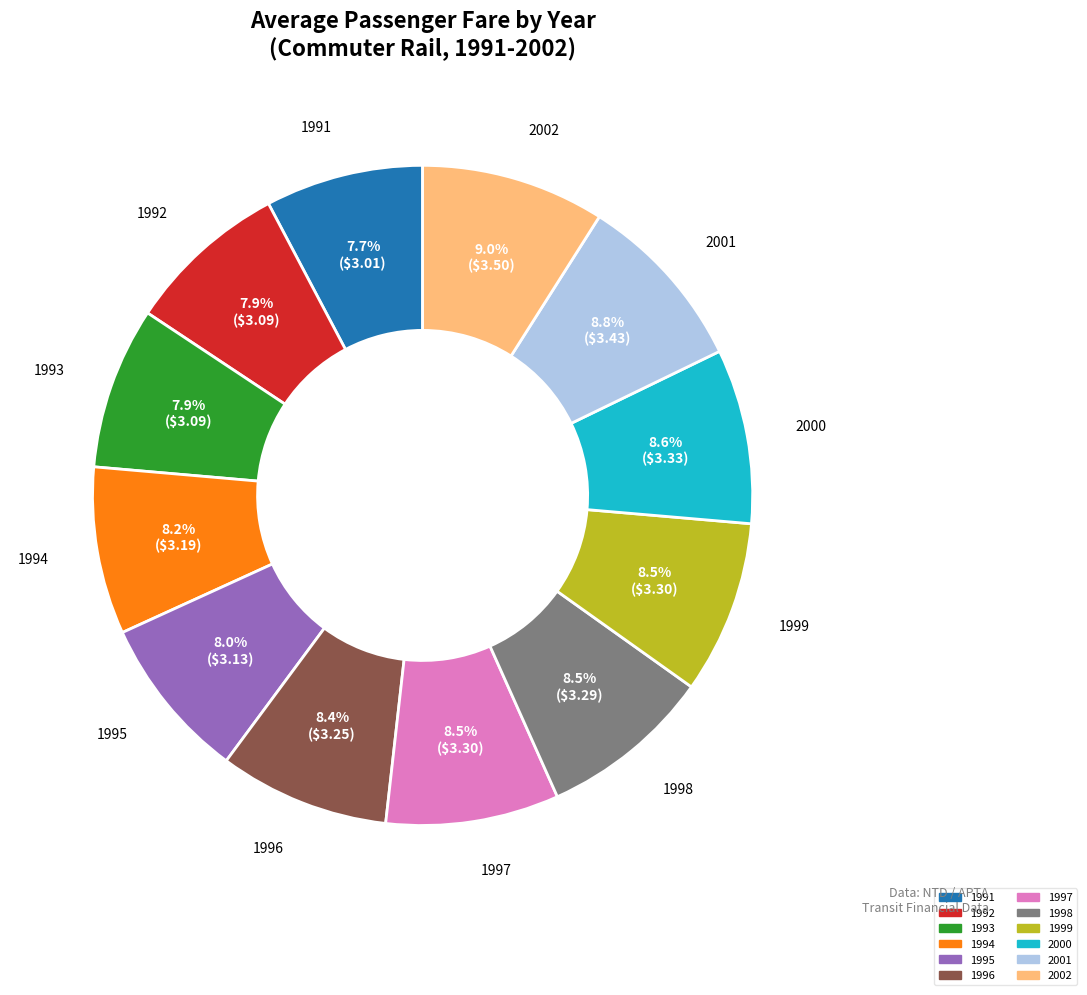

What percentage is NOT represented by 1994?

91.8%